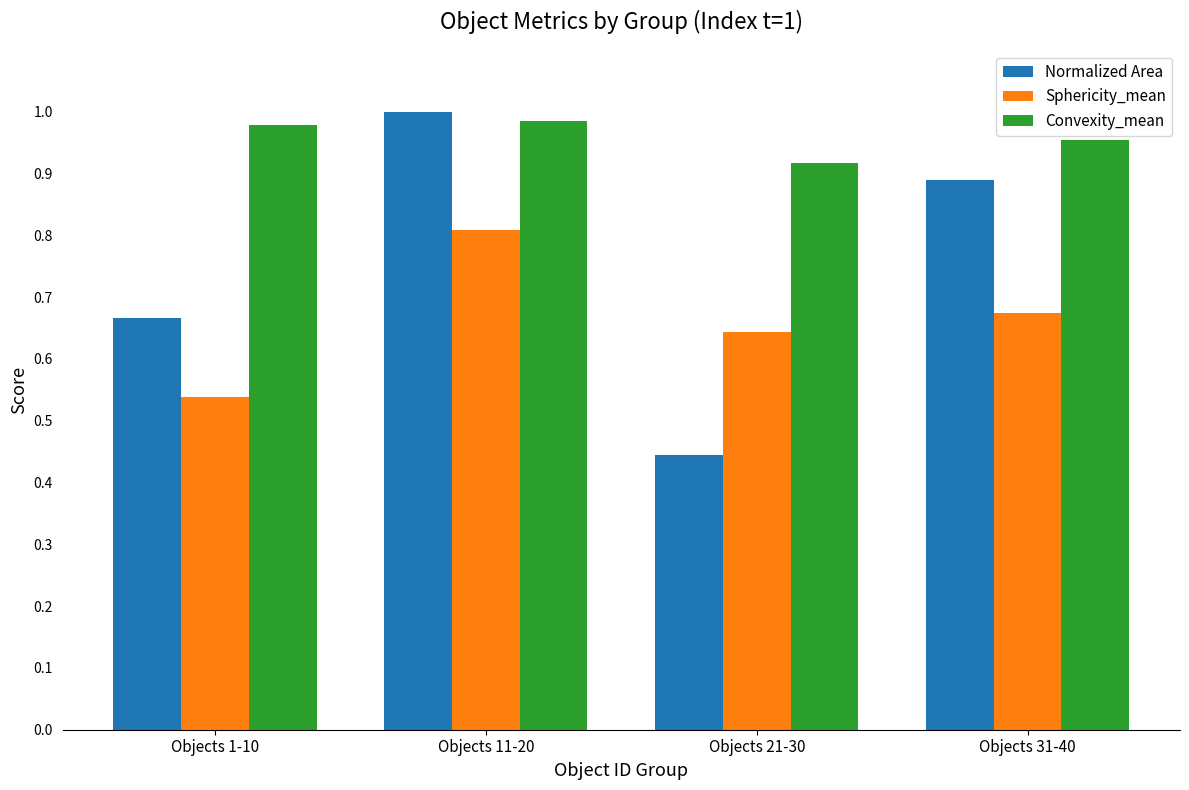

True or false: Sphericity_mean has a value of 0.2 at Objects 31-40.

False